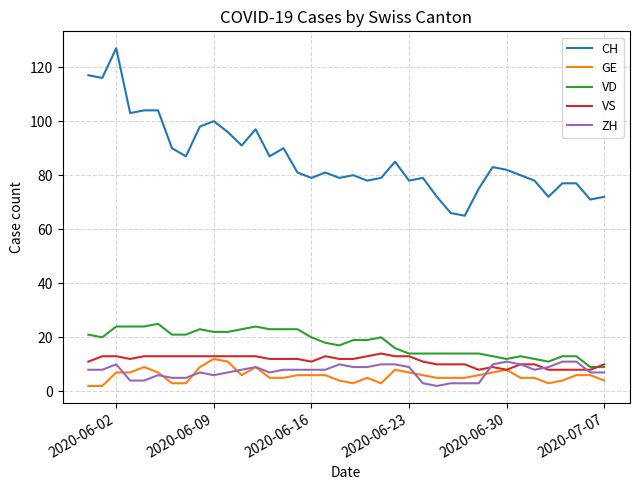

What is the difference between the second highest and minimum values in the VD series?

15